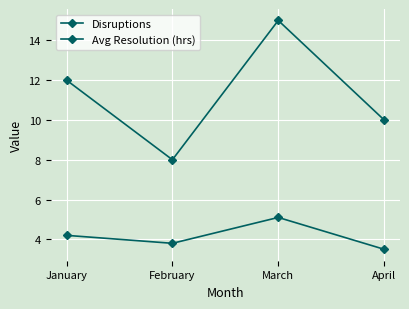

At which category does the chart reach its minimum across all series?

April